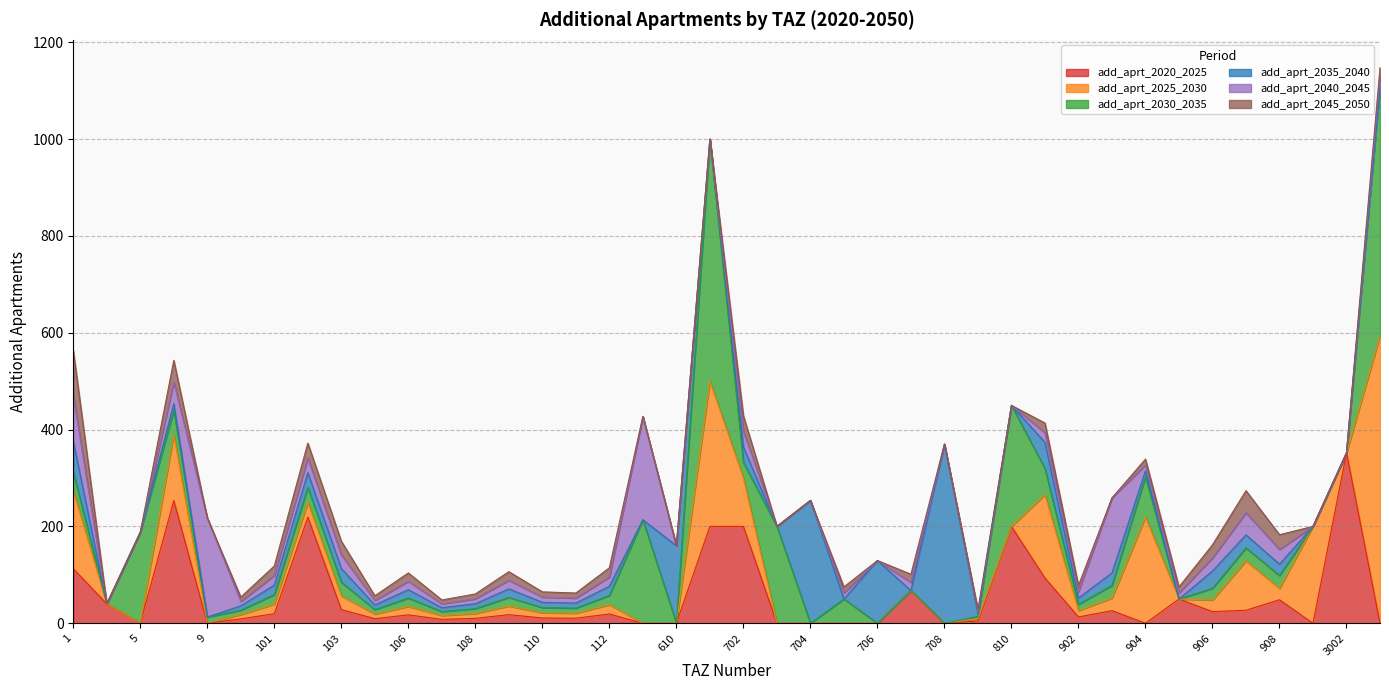

What is the difference between the add_aprt_2045_2050 values at 102 and 103?

2.3